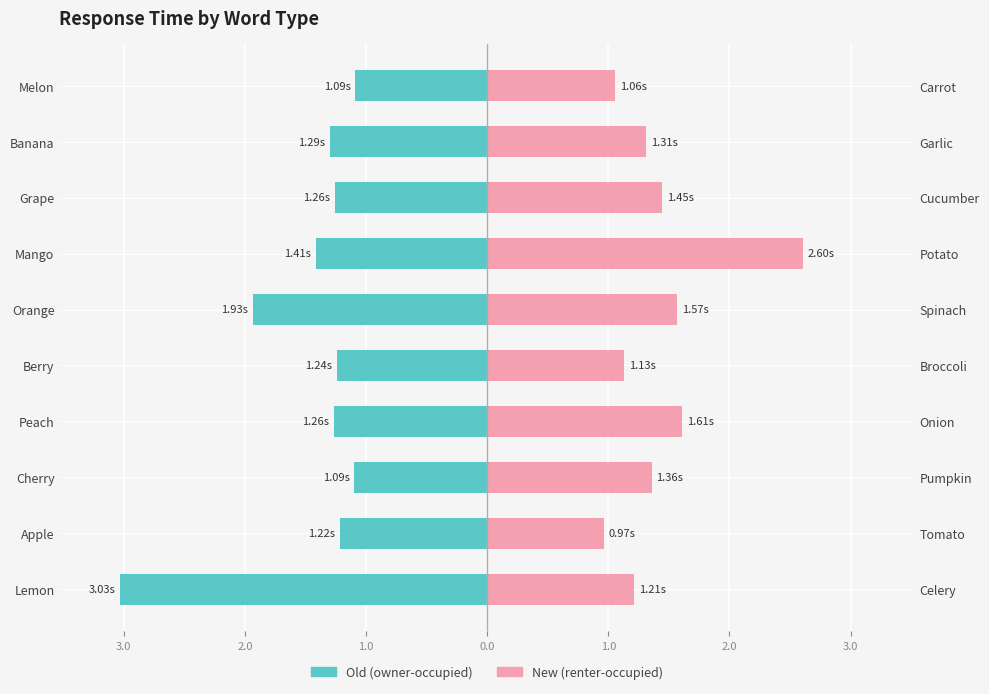

Reading left to right, transcribe all the data shown in this chart.

Old (owner-occupied): -3.0	-1.2	-1.1	-1.3	-1.2	-1.9	-1.4	-1.3	-1.3	-1.1
New (renter-occupied): 1.2	1.0	1.4	1.6	1.1	1.6	2.6	1.4	1.3	1.1